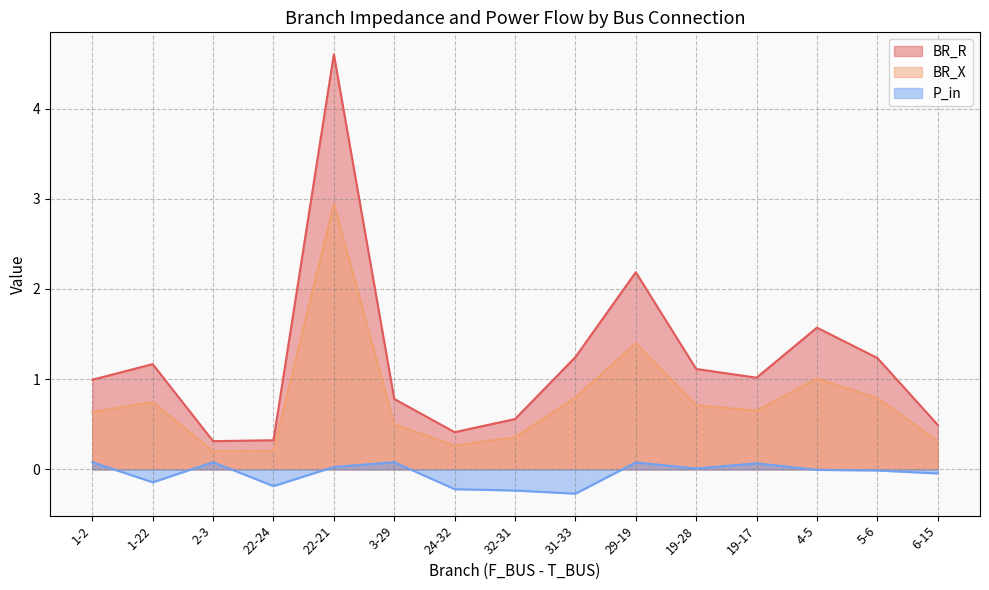

What is the minimum value shown in the chart?

-0.3